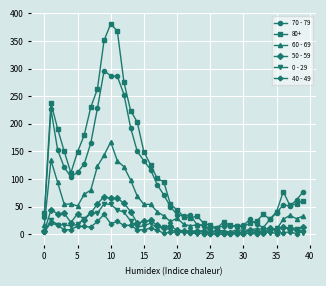

Which series has the largest total across all categories?

80+